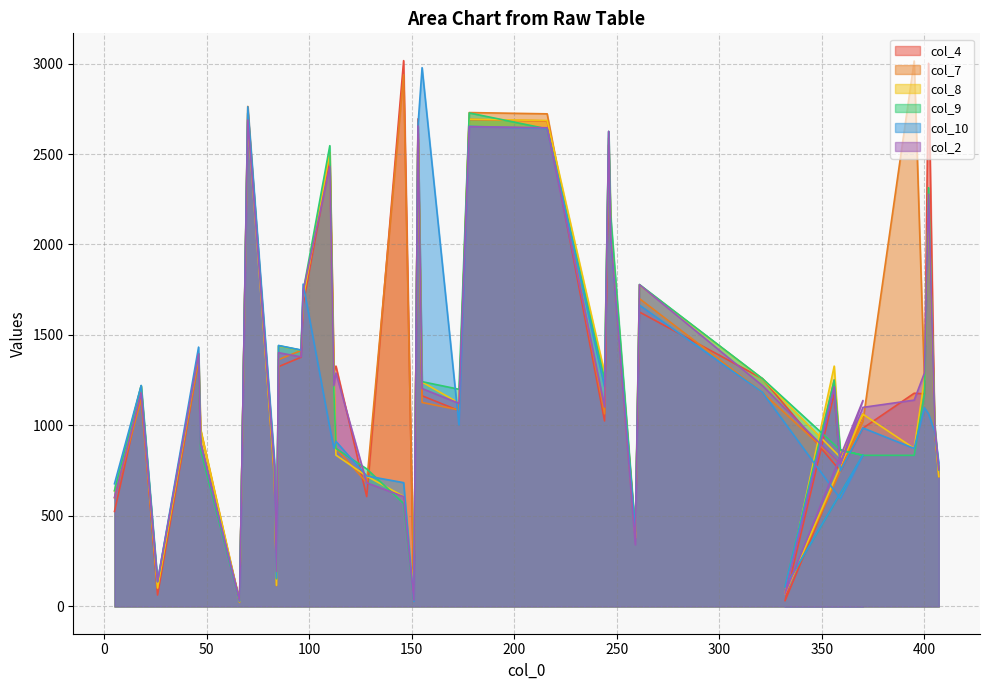

At 321, list the series in order from largest to smallest.

col_4, col_9, col_8, col_2, col_10, col_7